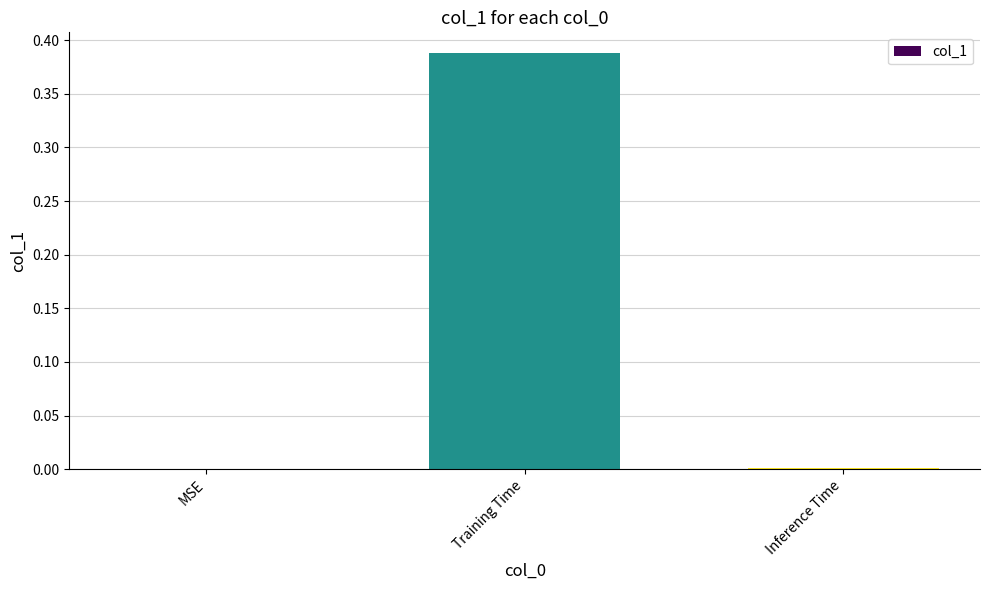

At which category does the chart reach its peak across all series?

Training Time